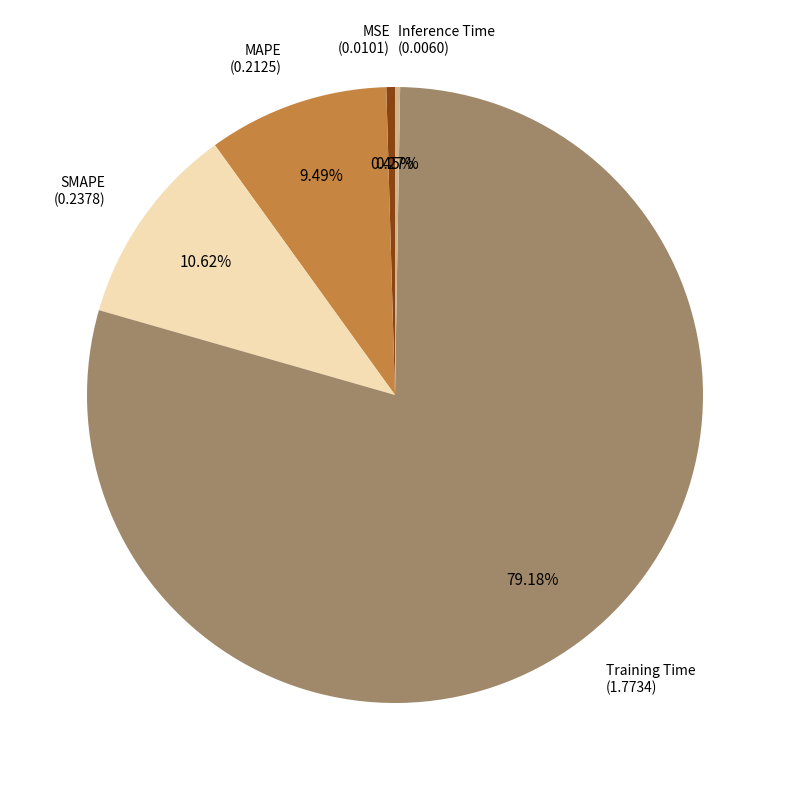

Which slice is the largest?

Training Time